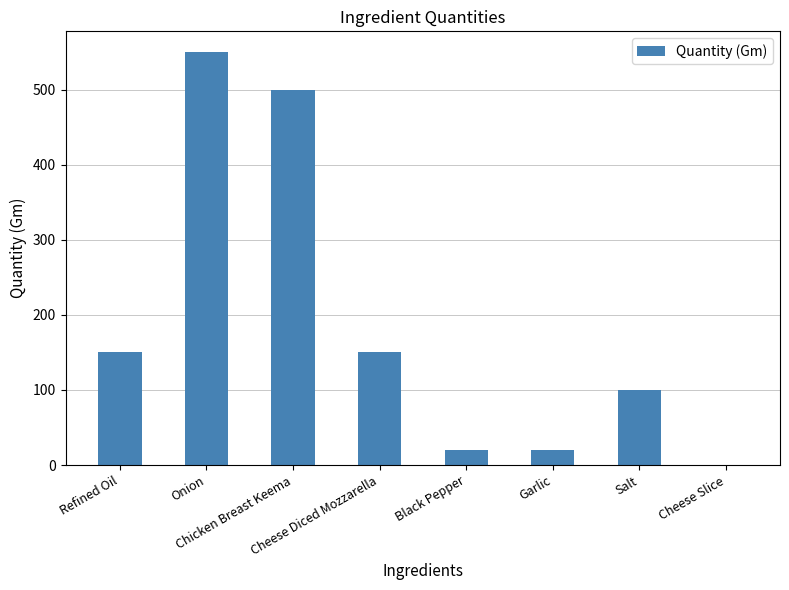

What is the sum of all values?

1490